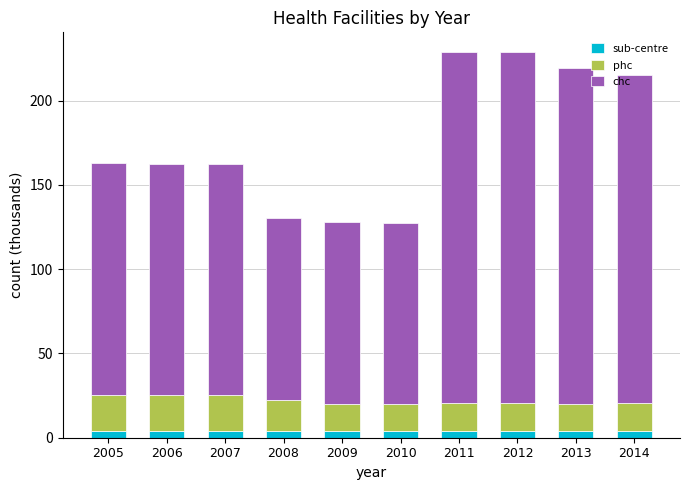

What is the average value of the sub-centre series?

4.2